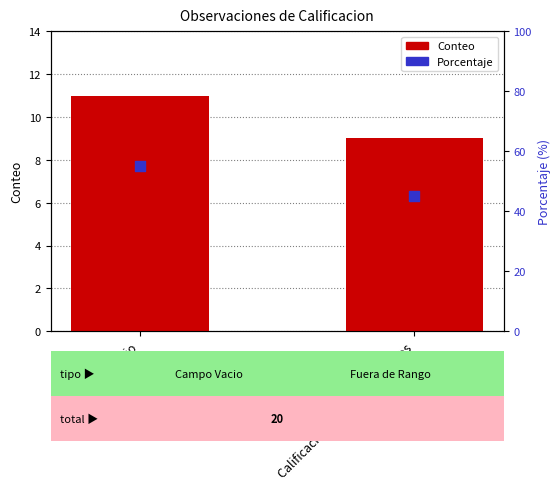

What is the total value across all series at Calificacion Fuera de los rangos?

54.0